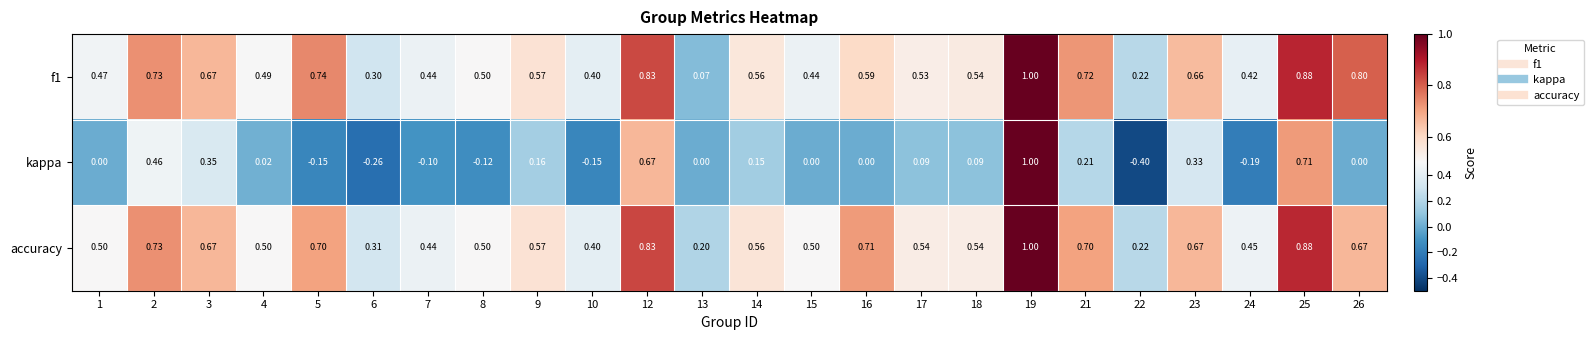

Is the value of accuracy at 14 greater than the value of kappa at 6?

Yes